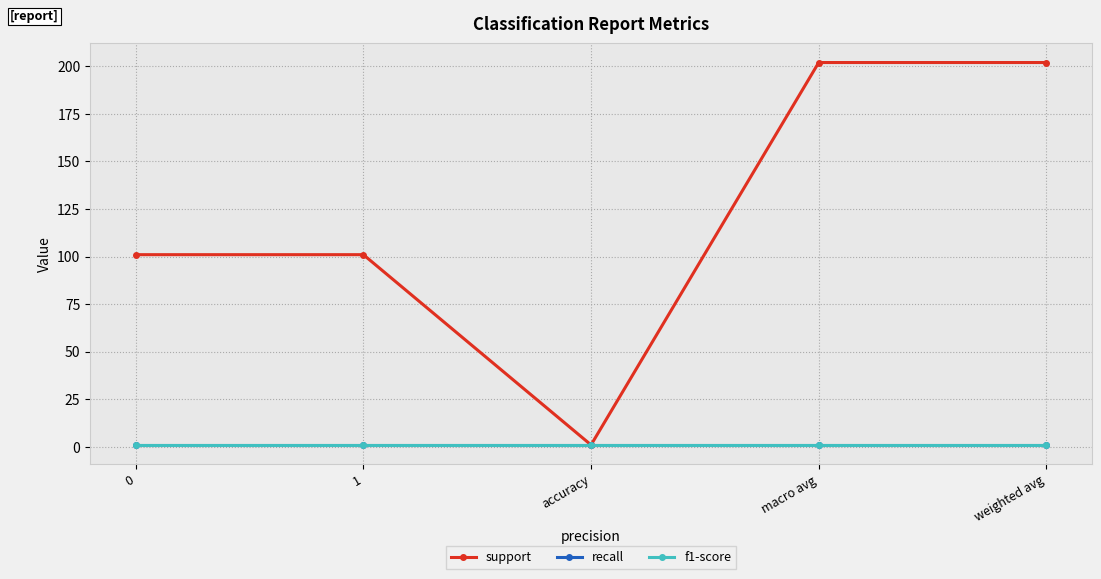

Is this an area chart (filled region under the line)?

No